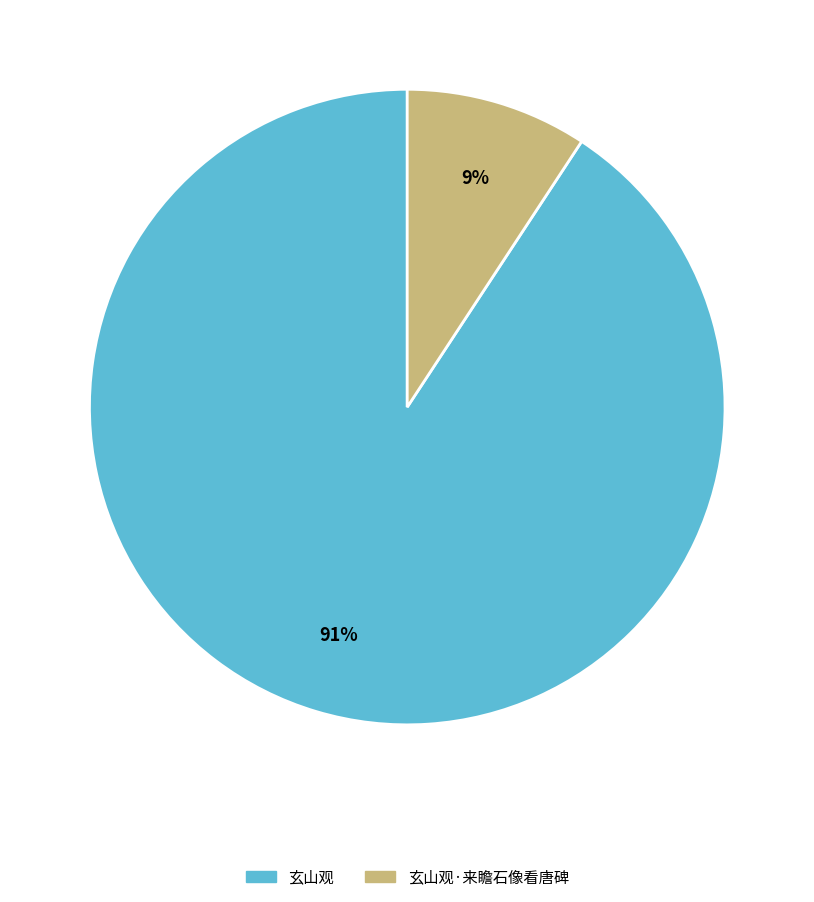

Is there a majority slice in this chart?

Yes